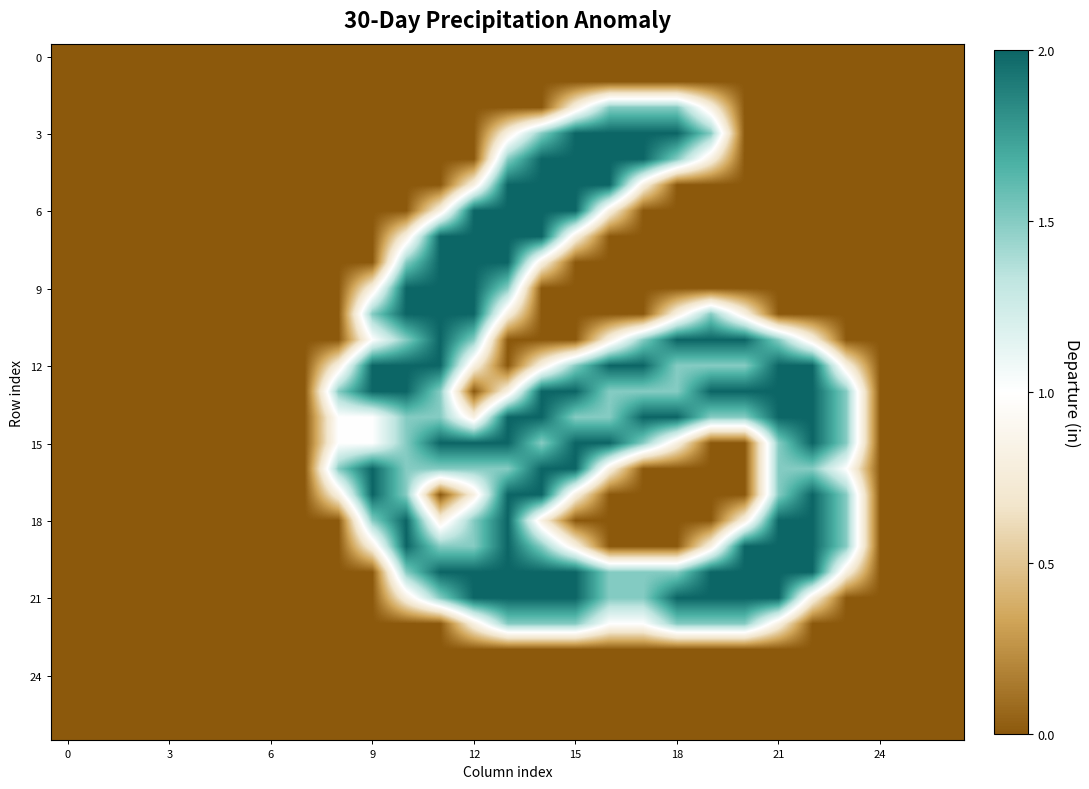

Reading left to right, what are all the values shown in this chart?

row_0: 0.0	0.0	0.0	0.0	0.0	0.0	0.0	0.0	0.0	0.0	0.0	0.0	0.0	0.0	0.0	0.0	0.0	0.0	0.0	0.0	0.0	0.0	0.0	0.0	0.0	0.0	0.0
row_1: 0.0	0.0	0.0	0.0	0.0	0.0	0.0	0.0	0.0	0.0	0.0	0.0	0.0	0.0	0.0	0.0	0.0	0.0	0.0	0.0	0.0	0.0	0.0	0.0	0.0	0.0	0.0
row_2: 0.0	0.0	0.0	0.0	0.0	0.0	0.0	0.0	0.0	0.0	0.0	0.0	0.0	0.0	0.0	0.8	1.5	1.5	1.5	0.8	0.0	0.0	0.0	0.0	0.0	0.0	0.0
row_3: 0.0	0.0	0.0	0.0	0.0	0.0	0.0	0.0	0.0	0.0	0.0	0.0	0.0	0.8	1.5	2.0	2.0	2.0	2.0	1.5	0.0	0.0	0.0	0.0	0.0	0.0	0.0
row_4: 0.0	0.0	0.0	0.0	0.0	0.0	0.0	0.0	0.0	0.0	0.0	0.0	0.0	1.5	2.0	2.0	2.0	2.0	1.5	0.8	0.0	0.0	0.0	0.0	0.0	0.0	0.0
row_5: 0.0	0.0	0.0	0.0	0.0	0.0	0.0	0.0	0.0	0.0	0.0	0.0	0.8	2.0	2.0	2.0	2.0	0.8	0.0	0.0	0.0	0.0	0.0	0.0	0.0	0.0	0.0
row_6: 0.0	0.0	0.0	0.0	0.0	0.0	0.0	0.0	0.0	0.0	0.0	0.8	2.0	2.0	2.0	2.0	0.8	0.0	0.0	0.0	0.0	0.0	0.0	0.0	0.0	0.0	0.0
row_7: 0.0	0.0	0.0	0.0	0.0	0.0	0.0	0.0	0.0	0.0	0.8	2.0	2.0	2.0	2.0	0.8	0.0	0.0	0.0	0.0	0.0	0.0	0.0	0.0	0.0	0.0	0.0
row_8: 0.0	0.0	0.0	0.0	0.0	0.0	0.0	0.0	0.0	0.0	1.5	2.0	2.0	2.0	0.8	0.0	0.0	0.0	0.0	0.0	0.0	0.0	0.0	0.0	0.0	0.0	0.0
row_9: 0.0	0.0	0.0	0.0	0.0	0.0	0.0	0.0	0.0	0.8	2.0	2.0	2.0	1.5	0.0	0.0	0.0	0.0	0.0	0.0	0.0	0.0	0.0	0.0	0.0	0.0	0.0
row_10: 0.0	0.0	0.0	0.0	0.0	0.0	0.0	0.0	0.0	1.5	2.0	2.0	2.0	0.8	0.0	0.0	0.0	0.0	0.8	1.5	0.8	0.0	0.0	0.0	0.0	0.0	0.0
row_11: 0.0	0.0	0.0	0.0	0.0	0.0	0.0	0.0	0.0	1.0	1.5	2.0	1.5	0.0	0.0	0.0	0.8	1.5	2.0	2.0	2.0	1.5	0.8	0.0	0.0	0.0	0.0
row_12: 0.0	0.0	0.0	0.0	0.0	0.0	0.0	0.0	0.8	2.0	2.0	2.0	0.8	0.0	0.8	1.5	2.0	2.0	1.5	1.5	1.5	2.0	2.0	0.8	0.0	0.0	0.0
row_13: 0.0	0.0	0.0	0.0	0.0	0.0	0.0	0.0	1.5	2.0	2.0	1.5	0.0	0.8	2.0	2.0	1.5	1.5	1.5	2.0	2.0	2.0	2.0	1.5	0.0	0.0	0.0
row_14: 0.0	0.0	0.0	0.0	0.0	0.0	0.0	0.0	1.0	1.0	1.5	1.5	0.8	2.0	2.0	1.5	1.5	2.0	2.0	1.5	1.5	2.0	2.0	1.5	0.0	0.0	0.0
row_15: 0.0	0.0	0.0	0.0	0.0	0.0	0.0	0.0	1.0	1.0	1.5	2.0	2.0	2.0	1.5	2.0	2.0	1.5	0.8	0.0	0.0	1.5	2.0	1.5	0.0	0.0	0.0
row_16: 0.0	0.0	0.0	0.0	0.0	0.0	0.0	0.0	1.5	2.0	1.5	1.5	1.5	1.5	2.0	2.0	0.8	0.0	0.0	0.0	0.0	1.5	1.5	1.0	0.0	0.0	0.0
row_17: 0.0	0.0	0.0	0.0	0.0	0.0	0.0	0.0	0.8	2.0	1.5	0.0	0.8	2.0	2.0	0.8	0.0	0.0	0.0	0.0	0.0	1.5	2.0	1.5	0.0	0.0	0.0
row_18: 0.0	0.0	0.0	0.0	0.0	0.0	0.0	0.0	0.0	1.5	2.0	0.8	1.5	2.0	0.8	0.0	0.0	0.0	0.0	0.0	0.8	2.0	2.0	1.5	0.0	0.0	0.0
row_19: 0.0	0.0	0.0	0.0	0.0	0.0	0.0	0.0	0.0	0.8	2.0	1.5	1.5	2.0	1.5	0.8	0.0	0.0	0.0	0.8	2.0	2.0	2.0	1.5	0.0	0.0	0.0
row_20: 0.0	0.0	0.0	0.0	0.0	0.0	0.0	0.0	0.0	0.0	1.5	2.0	2.0	2.0	2.0	2.0	1.5	1.5	1.5	2.0	2.0	2.0	2.0	0.8	0.0	0.0	0.0
row_21: 0.0	0.0	0.0	0.0	0.0	0.0	0.0	0.0	0.0	0.0	0.8	1.5	2.0	2.0	2.0	2.0	1.5	1.5	2.0	2.0	2.0	2.0	0.8	0.0	0.0	0.0	0.0
row_22: 0.0	0.0	0.0	0.0	0.0	0.0	0.0	0.0	0.0	0.0	0.0	0.0	0.8	1.5	1.5	1.5	1.0	1.0	1.5	1.5	1.5	0.8	0.0	0.0	0.0	0.0	0.0
row_23: 0.0	0.0	0.0	0.0	0.0	0.0	0.0	0.0	0.0	0.0	0.0	0.0	0.0	0.0	0.0	0.0	0.0	0.0	0.0	0.0	0.0	0.0	0.0	0.0	0.0	0.0	0.0
row_24: 0.0	0.0	0.0	0.0	0.0	0.0	0.0	0.0	0.0	0.0	0.0	0.0	0.0	0.0	0.0	0.0	0.0	0.0	0.0	0.0	0.0	0.0	0.0	0.0	0.0	0.0	0.0
row_25: 0.0	0.0	0.0	0.0	0.0	0.0	0.0	0.0	0.0	0.0	0.0	0.0	0.0	0.0	0.0	0.0	0.0	0.0	0.0	0.0	0.0	0.0	0.0	0.0	0.0	0.0	0.0
row_26: 0.0	0.0	0.0	0.0	0.0	0.0	0.0	0.0	0.0	0.0	0.0	0.0	0.0	0.0	0.0	0.0	0.0	0.0	0.0	0.0	0.0	0.0	0.0	0.0	0.0	0.0	0.0